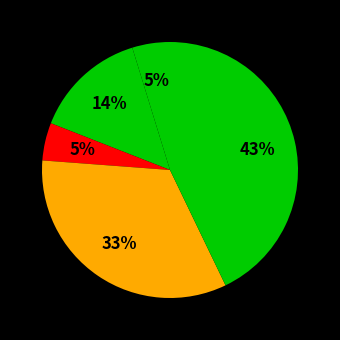

How many segments does this pie chart have?

5